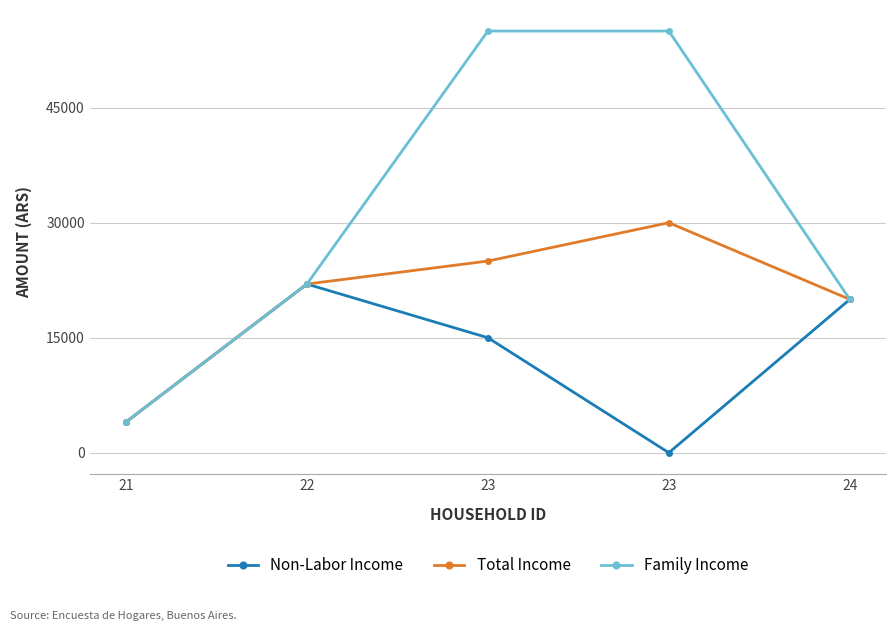

The Non-Labor Income series shows 4000 at 21. True or false?

True